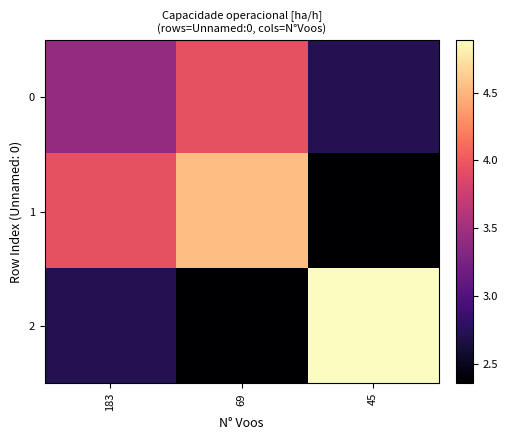

Which series has the largest total across all categories?

1